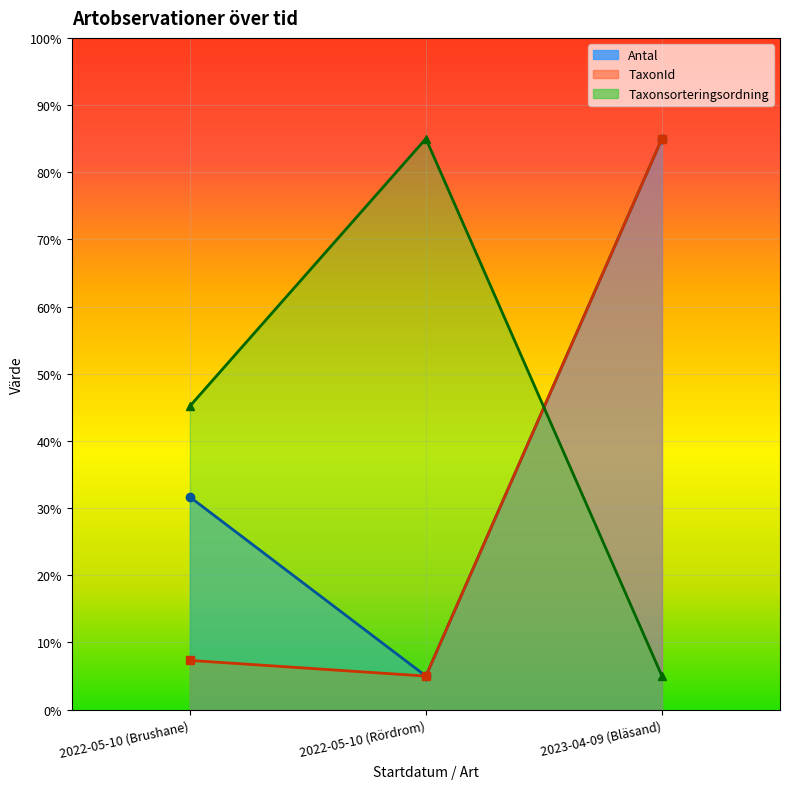

How many series are shown in this chart?

3